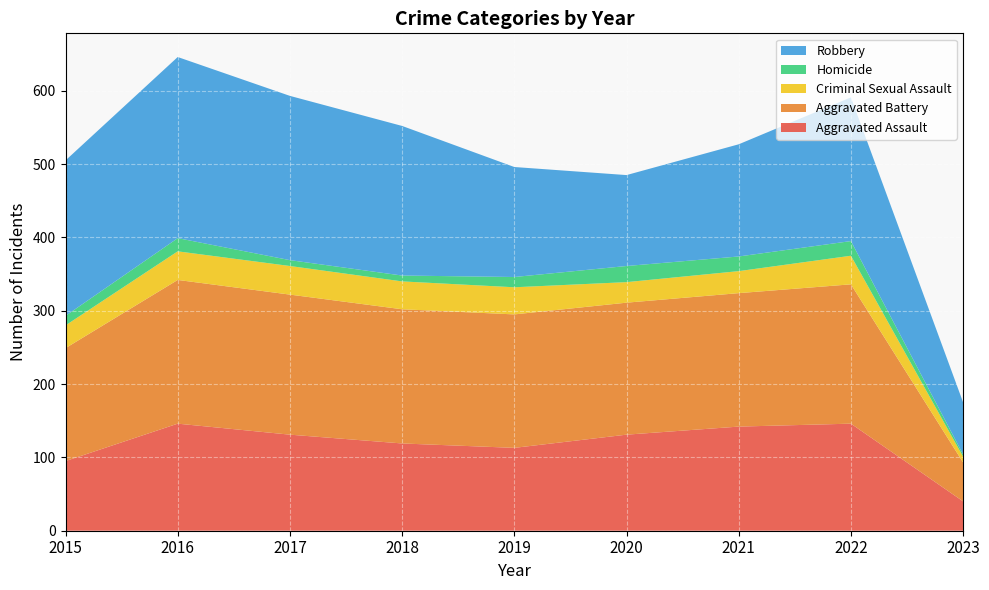

Reading left to right, extract all data points from this chart.

Aggravated Assault: 2015=95	2016=146	2017=131	2018=119	2019=113	2020=131	2021=142	2022=146	2023=40
Aggravated Battery: 2015=154	2016=196	2017=191	2018=183	2019=182	2020=180	2021=182	2022=190	2023=53
Criminal Sexual Assault: 2015=31	2016=39	2017=39	2018=38	2019=37	2020=28	2021=30	2022=39	2023=8
Homicide: 2015=13	2016=18	2017=8	2018=8	2019=14	2020=22	2021=20	2022=20	2023=3
Robbery: 2015=212	2016=247	2017=224	2018=204	2019=150	2020=124	2021=153	2022=196	2023=71